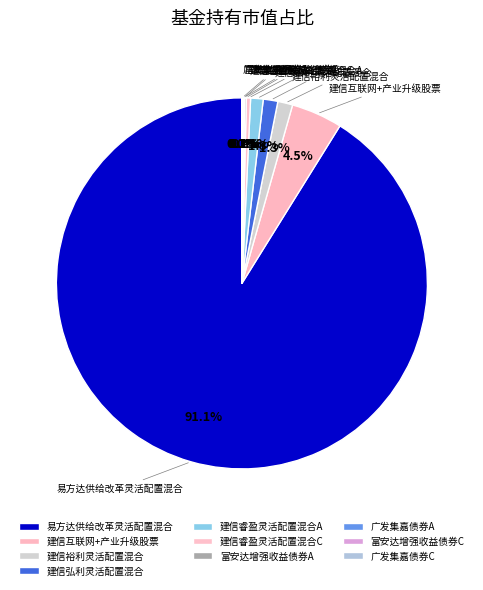

Which slice represents more than half of the pie?

易方达供给改革灵活配置混合